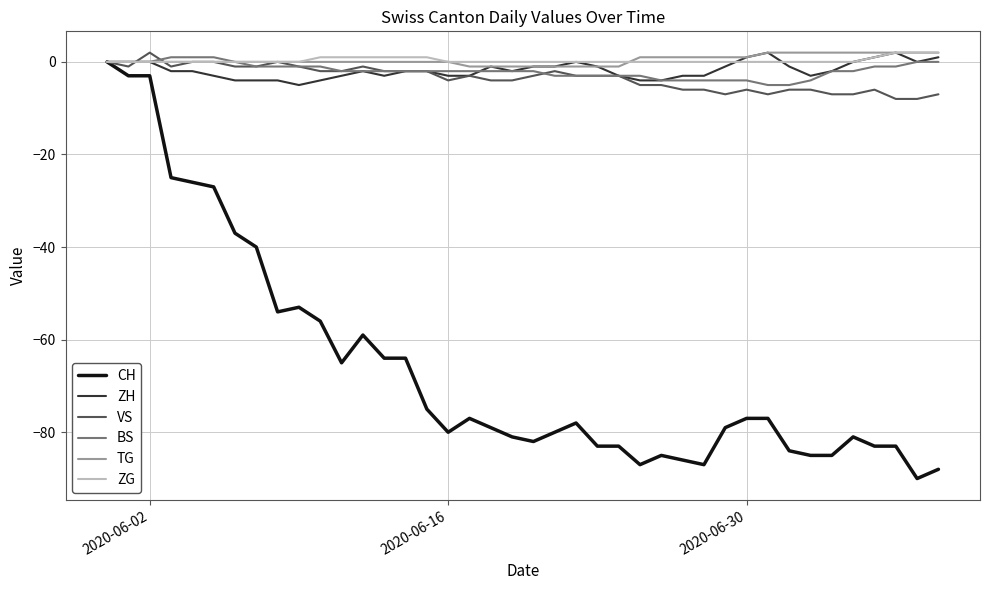

What is the greatest value displayed?

2